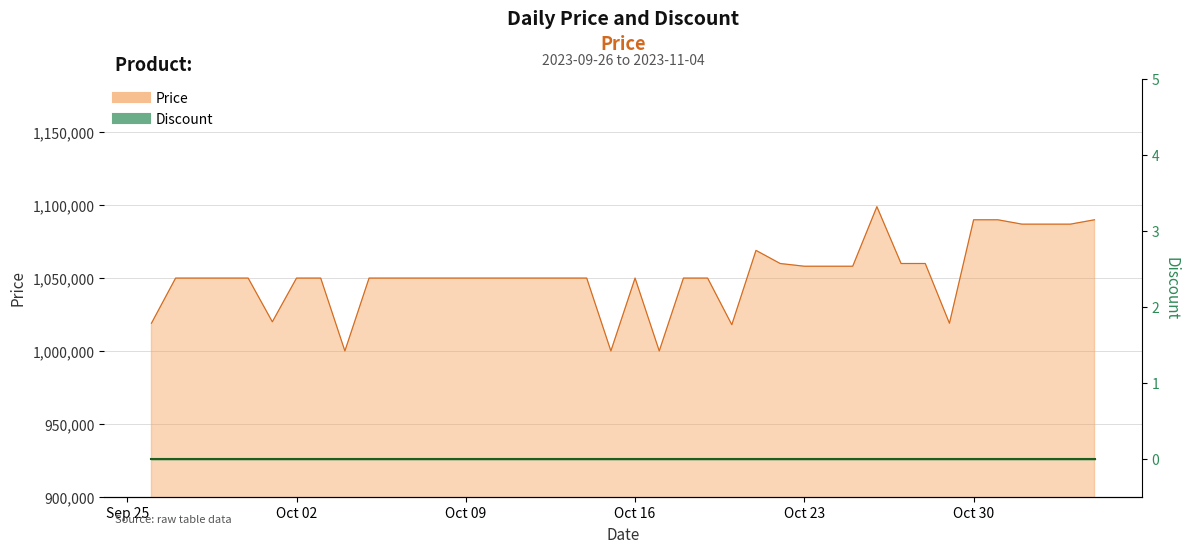

How many points are higher than both their immediate neighbors (excluding endpoints)?

3